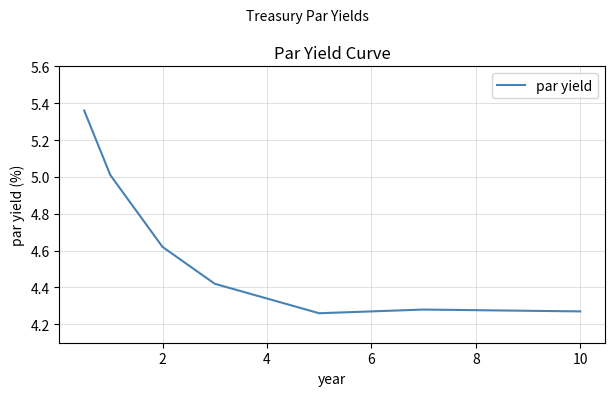

What is the difference between the maximum and minimum values?

1.1